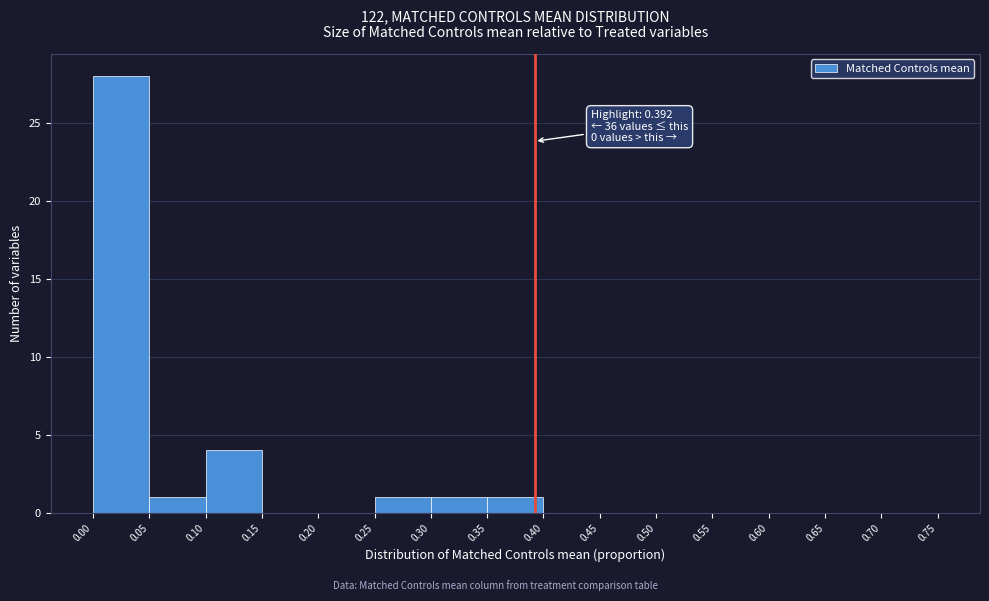

Which range on the x-axis has the tallest bar?

0.00 to 0.05